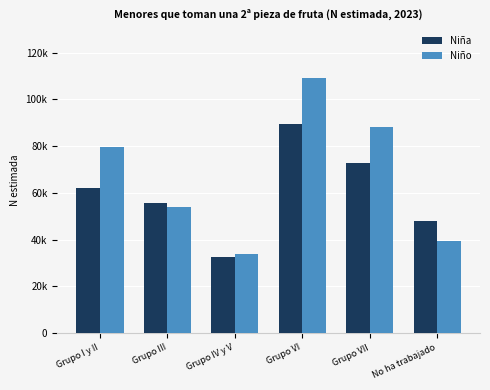

Which series has the largest range (max minus min)?

Niño